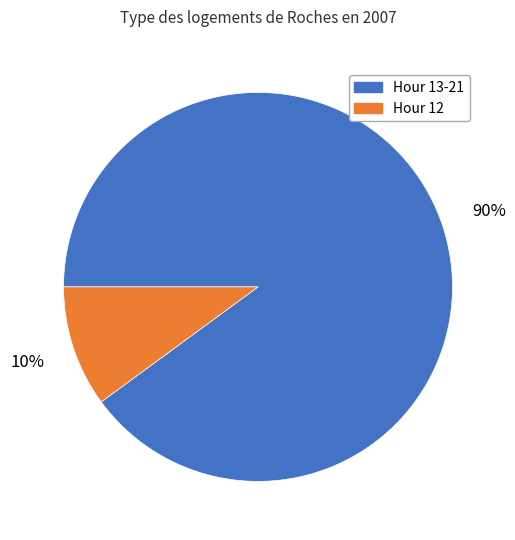

Which category has the biggest portion of the pie?

Hour 13-21